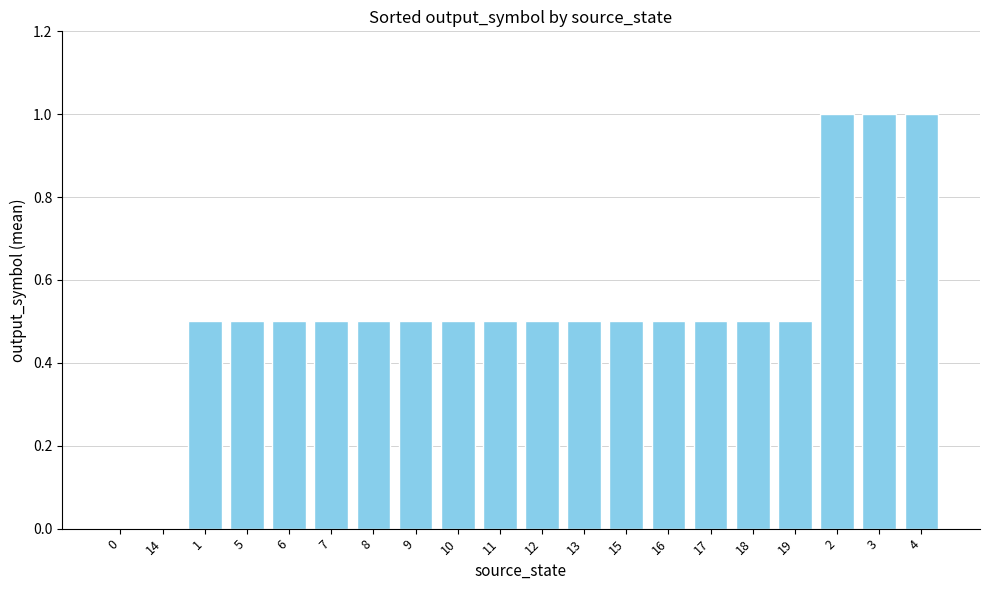

Are the bars horizontal?

No